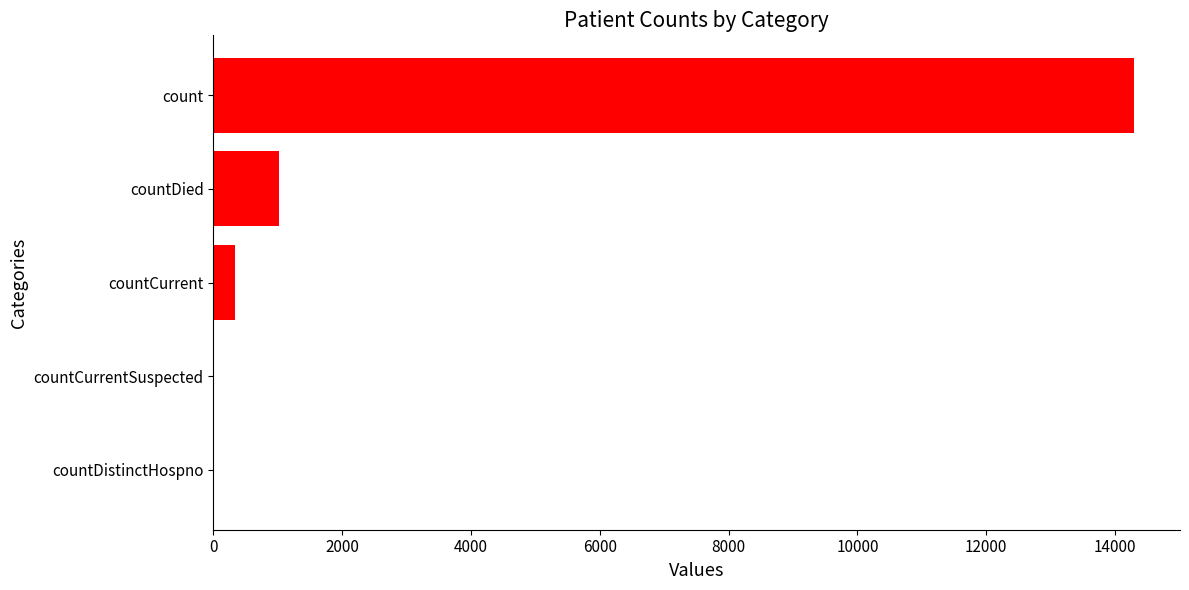

Reading bottom to top, extract all data points from this chart.

countDistinctHospno=0	countCurrentSuspected=0	countCurrent=334	countDied=1020	count=14293